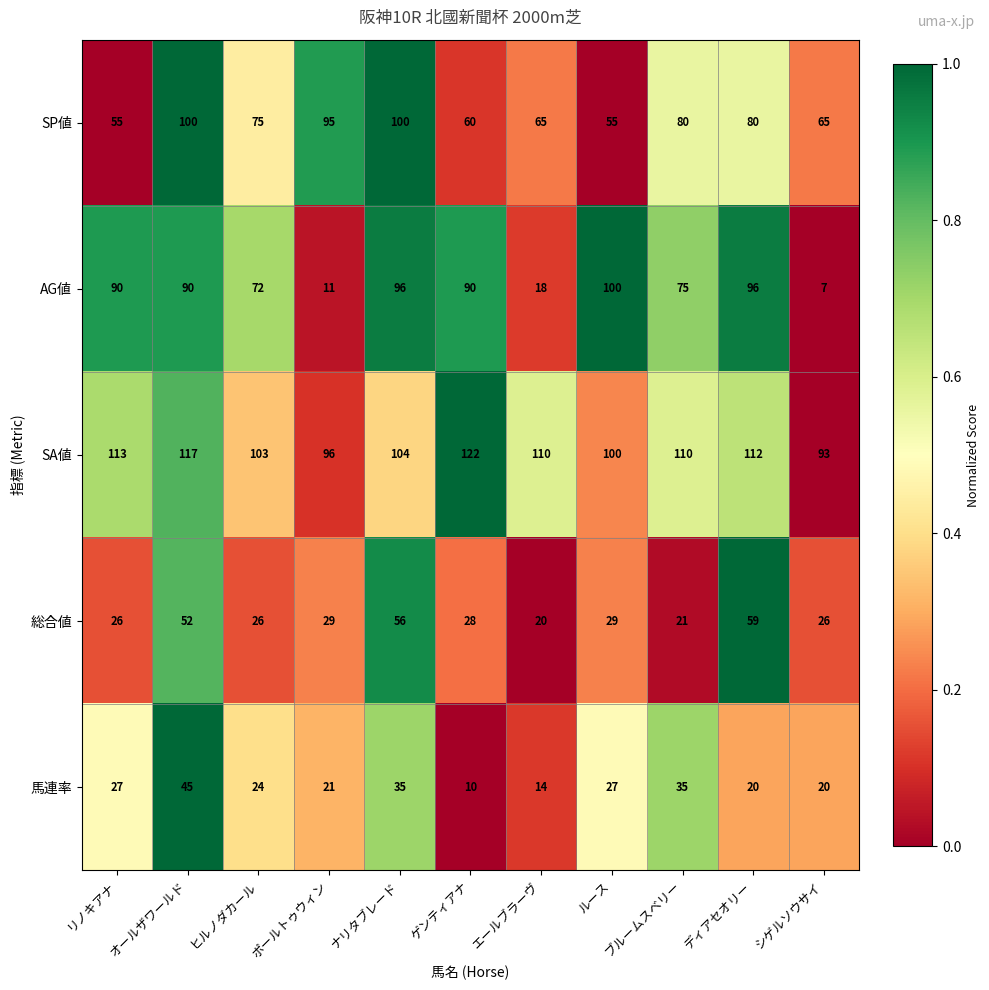

Is it true that SA値 equals 117 at オールザワールド?

True